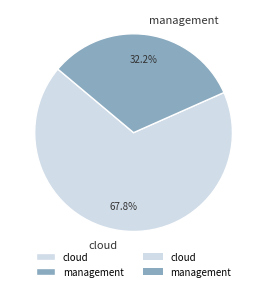

To the nearest percent, what is the difference between the management and cloud slice percentages?

36%